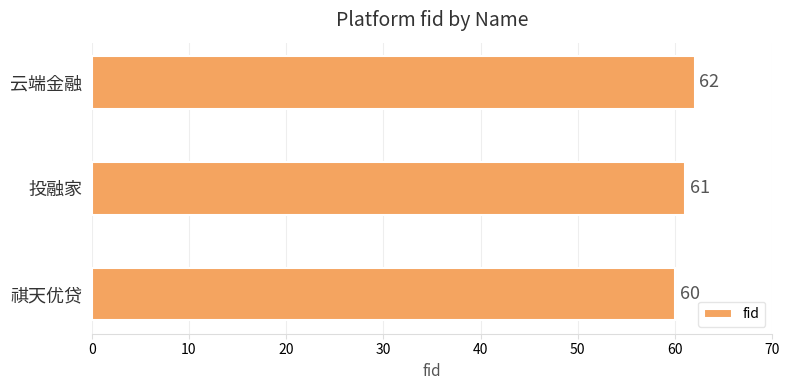

What is the difference between the maximum and minimum values?

2